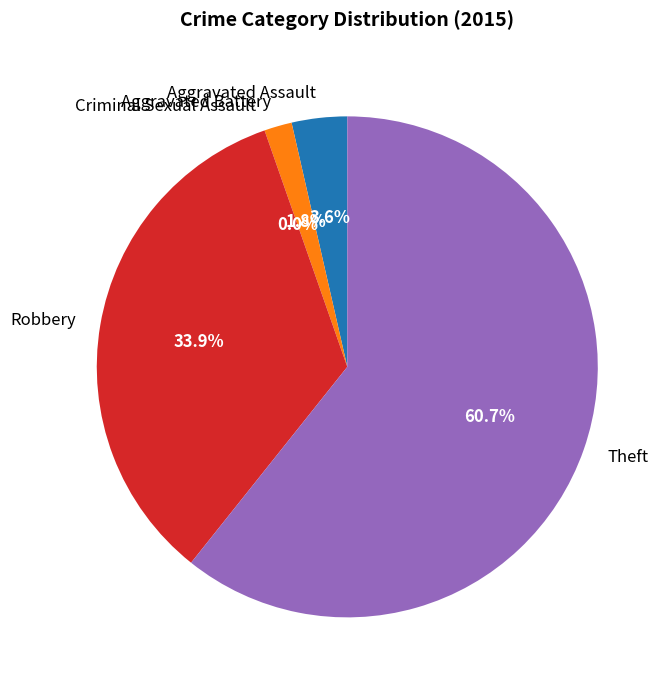

To the nearest percent, what is the average slice percentage?

20%